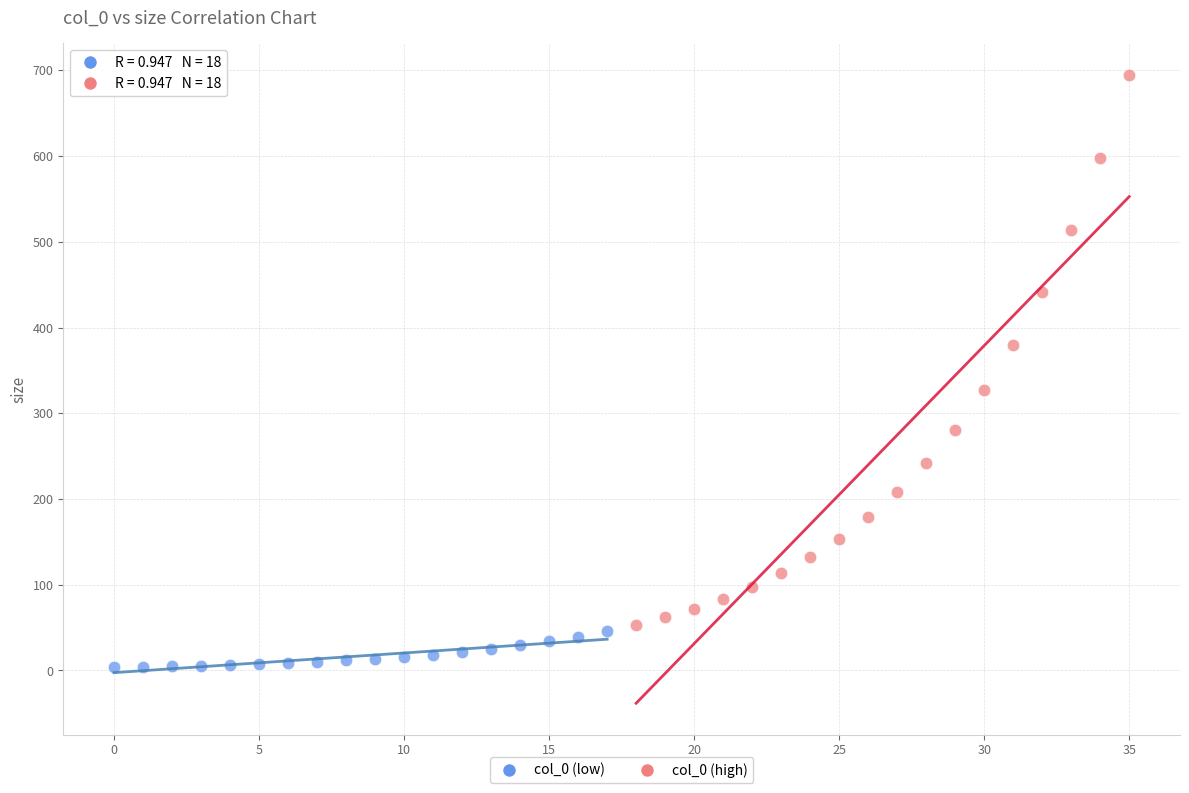

Which series reaches the minimum Y coordinate?

col_0 (low)